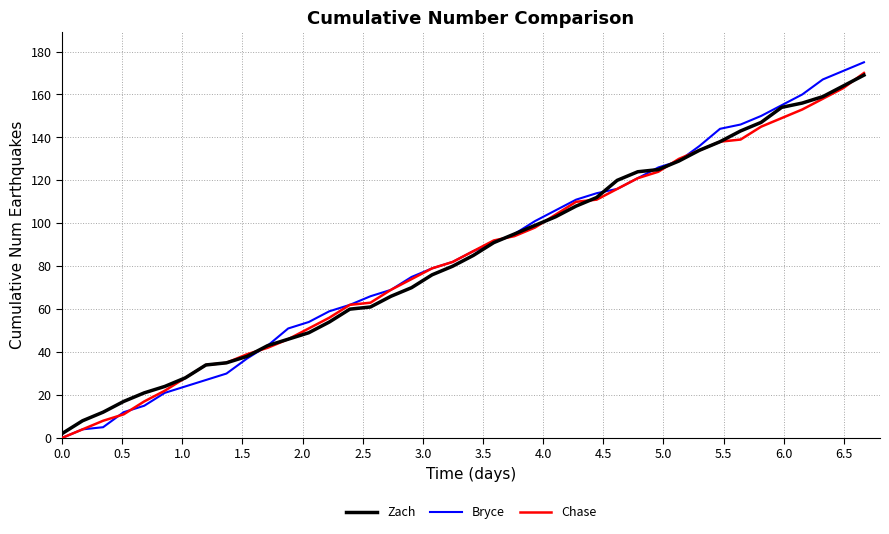

What is the greatest value displayed?

175